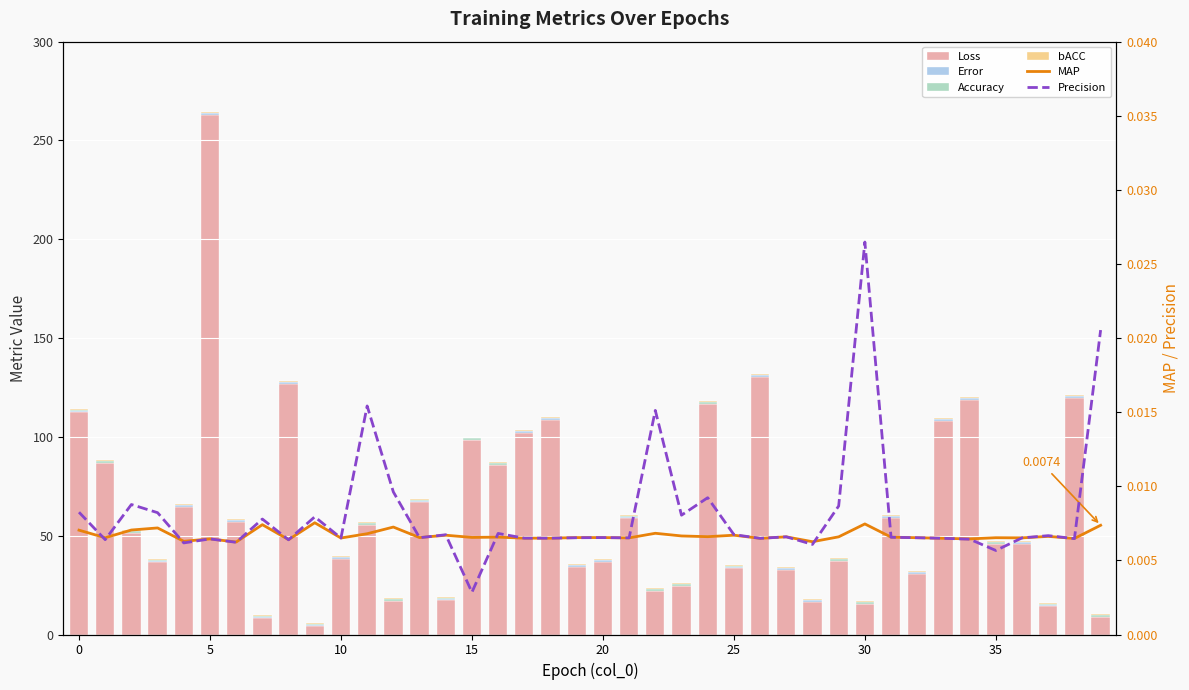

Which series has the largest total across all categories?

Loss